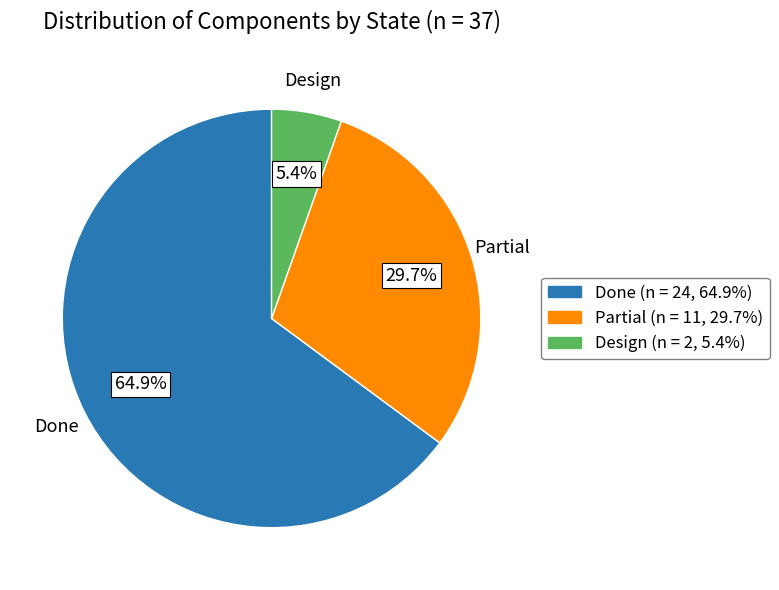

How many segments does this pie chart have?

3